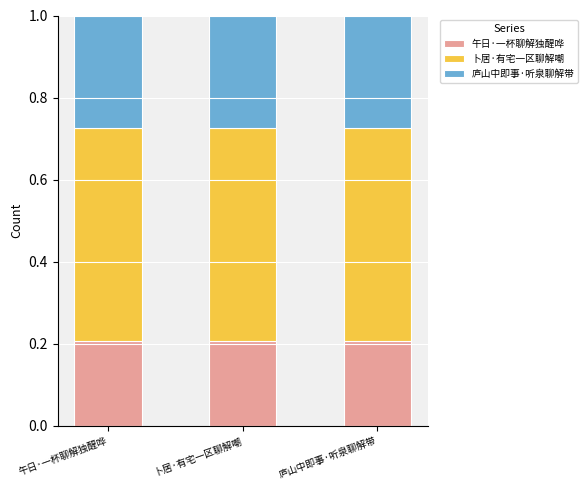

How many distinct data groups are displayed?

3